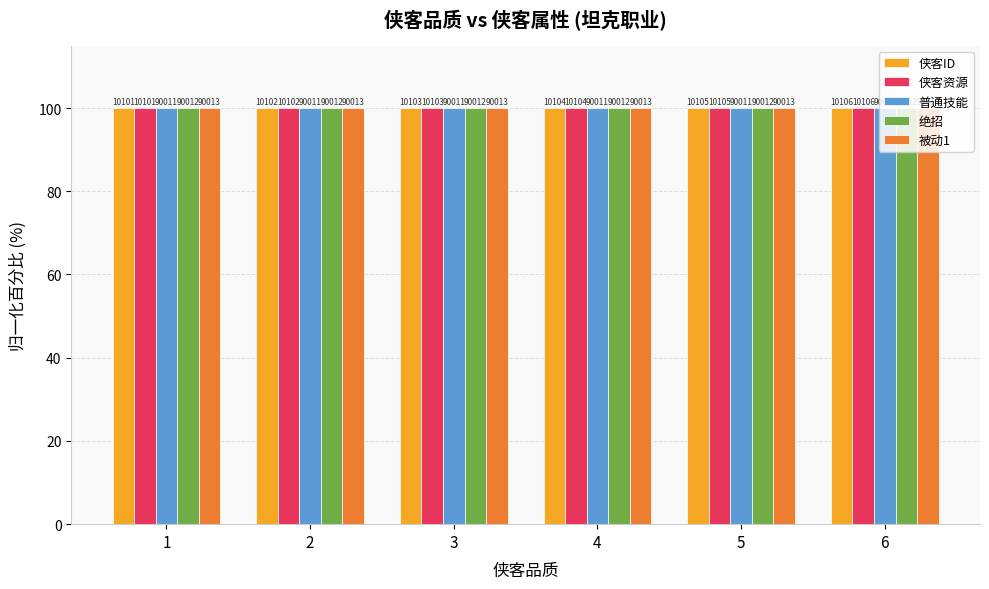

Does the chart contain stacked bars?

No